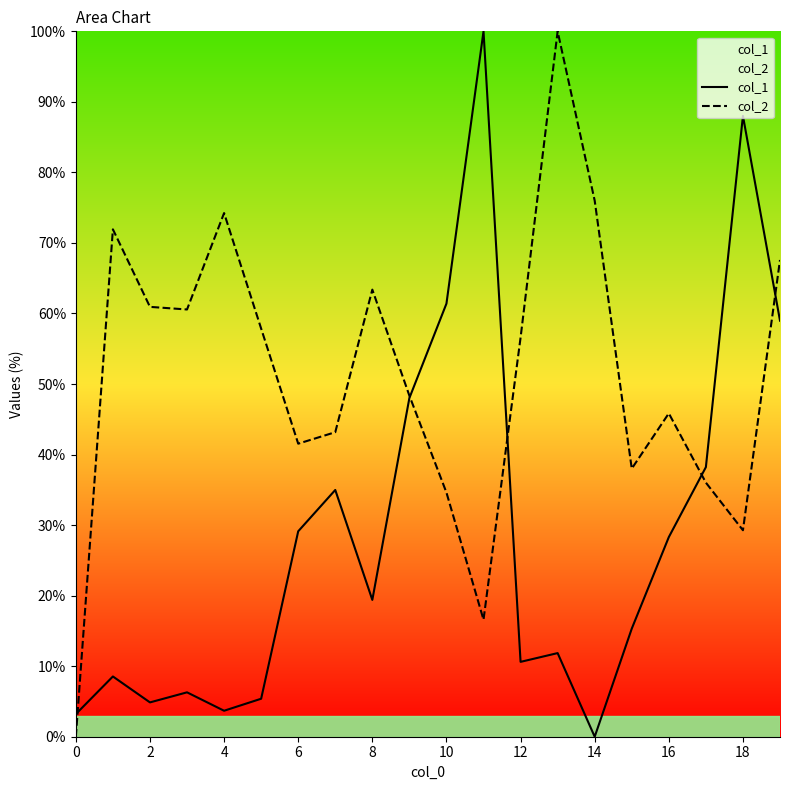

List the series in order of their overall mean, lowest first.

col_1, col_2